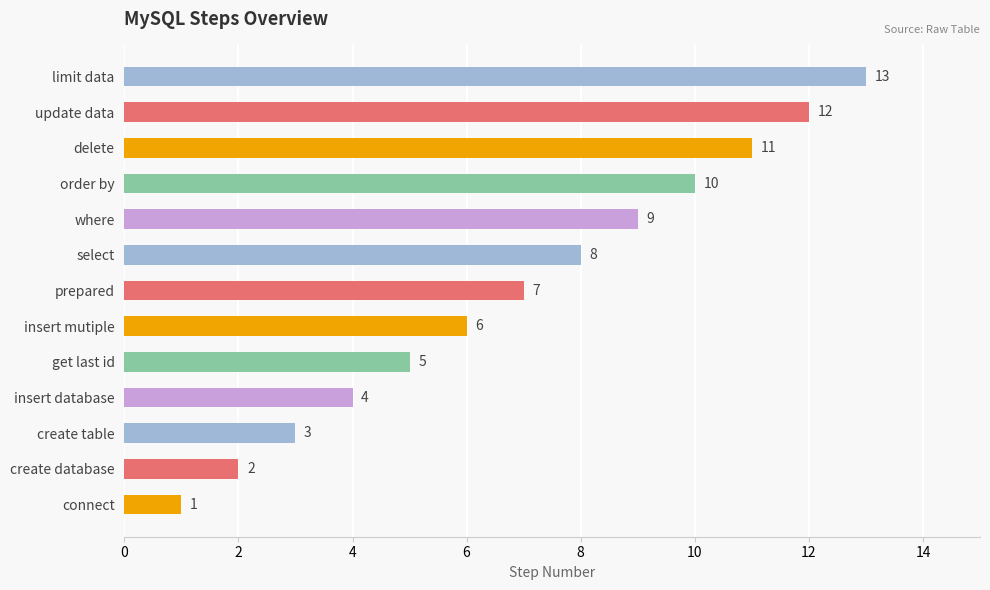

What is the difference between the values at order by and insert database?

6